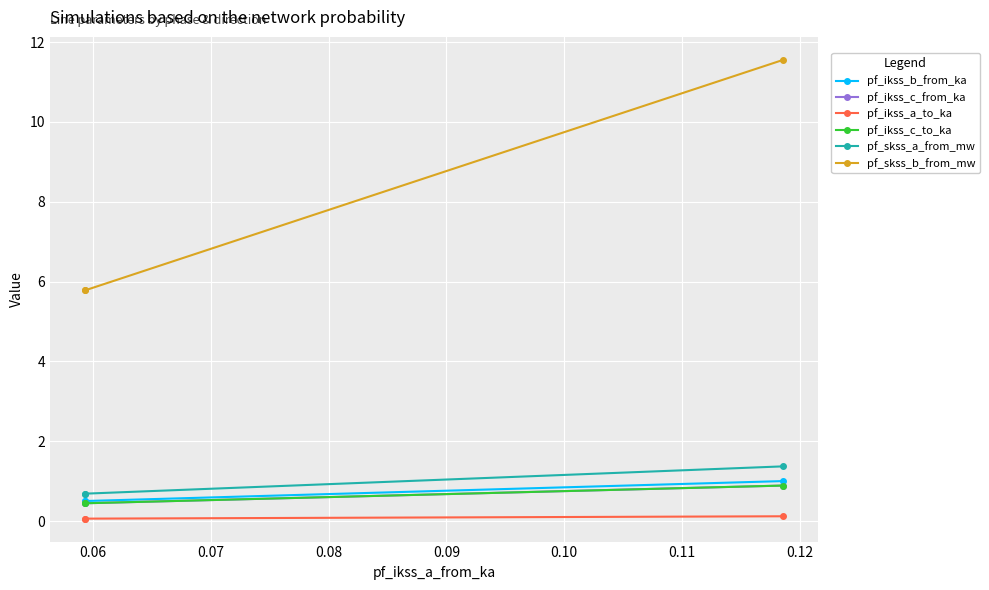

How many lines are shown in the chart?

6